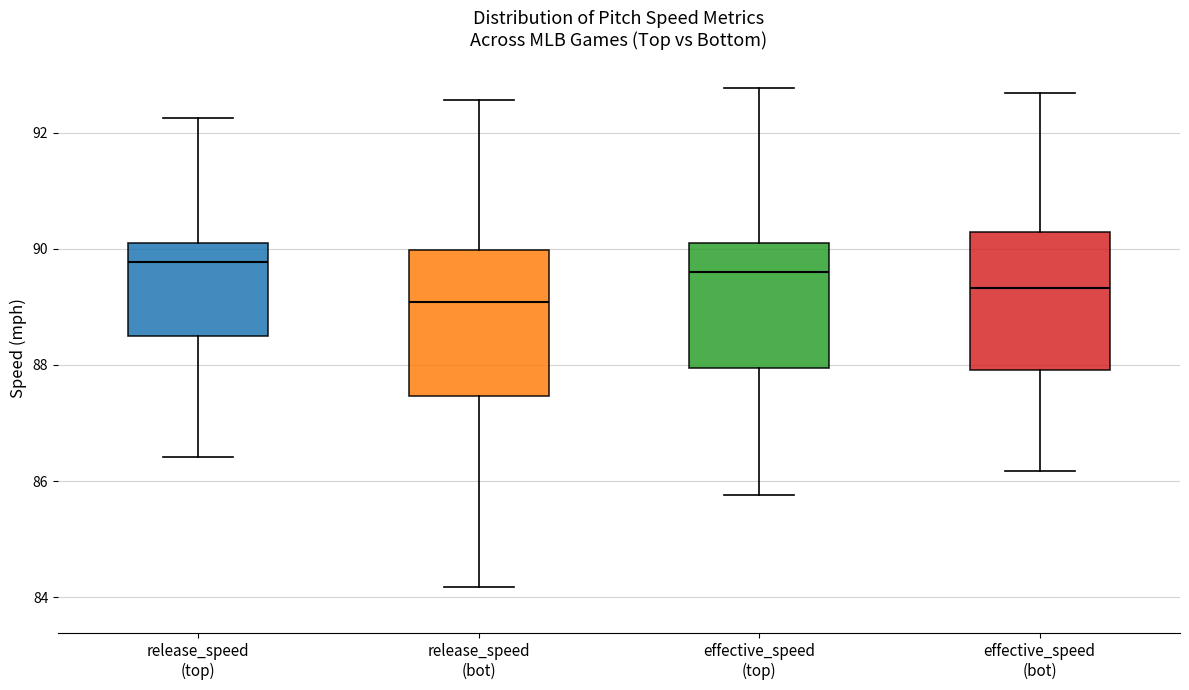

Reading left to right, read every box against the y-axis: the position of its median line, the range the box covers, and the ends of its whiskers. The values are not printed on the chart, so give them approximately, as read against the axis.

release_speed (top): median 89.8, box 88.6 to 90.0, whiskers 86.4 to 92.2
release_speed (bot): median 89.0, box 87.4 to 90.0, whiskers 84.2 to 92.6
effective_speed (top): median 89.6, box 88.0 to 90.2, whiskers 85.8 to 92.8
effective_speed (bot): median 89.4, box 88.0 to 90.2, whiskers 86.2 to 92.6